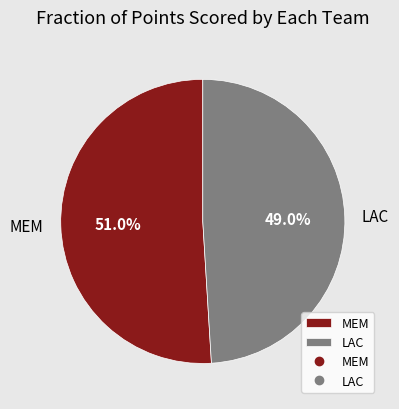

Which slice is the smallest?

LAC